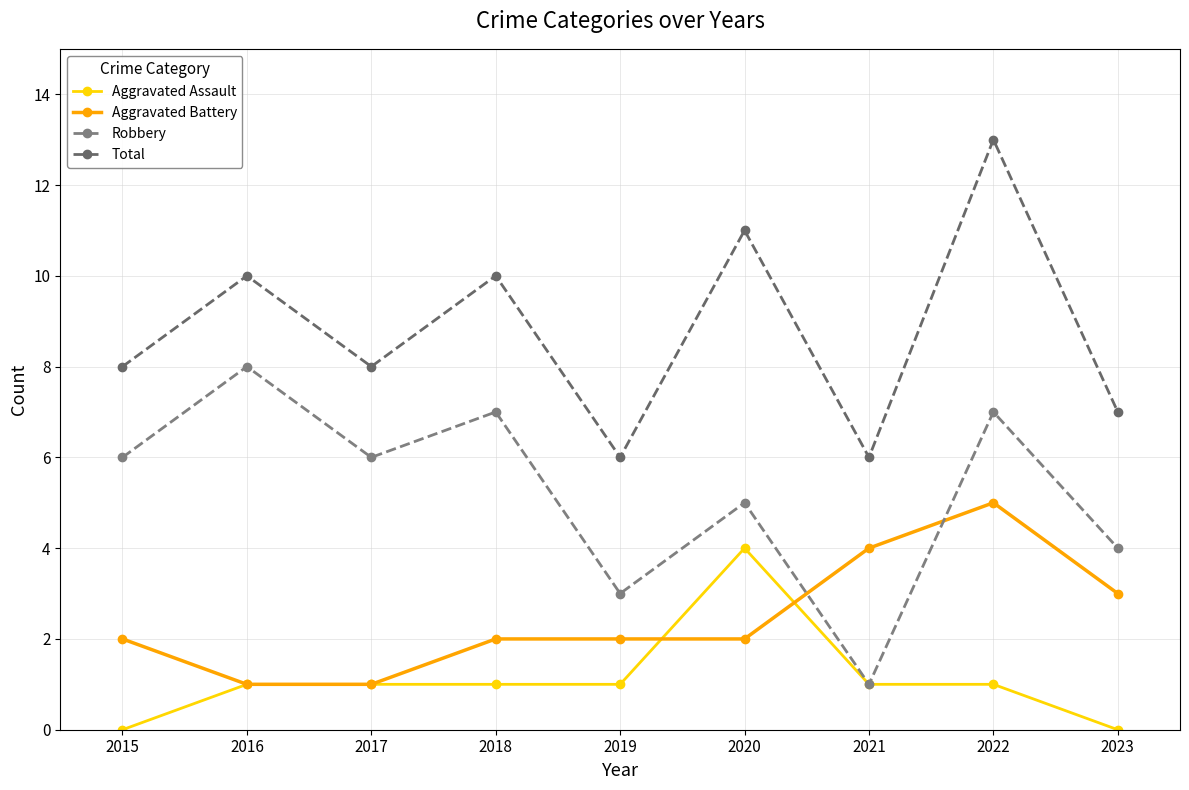

Where do Aggravated Assault and Aggravated Battery first cross each other?

2019 and 2020